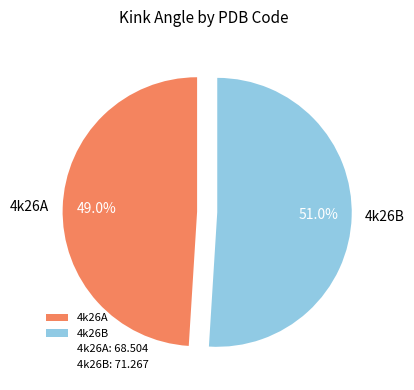

What is the ratio of the value at 4k26B to the value at 4k26A?

1.0